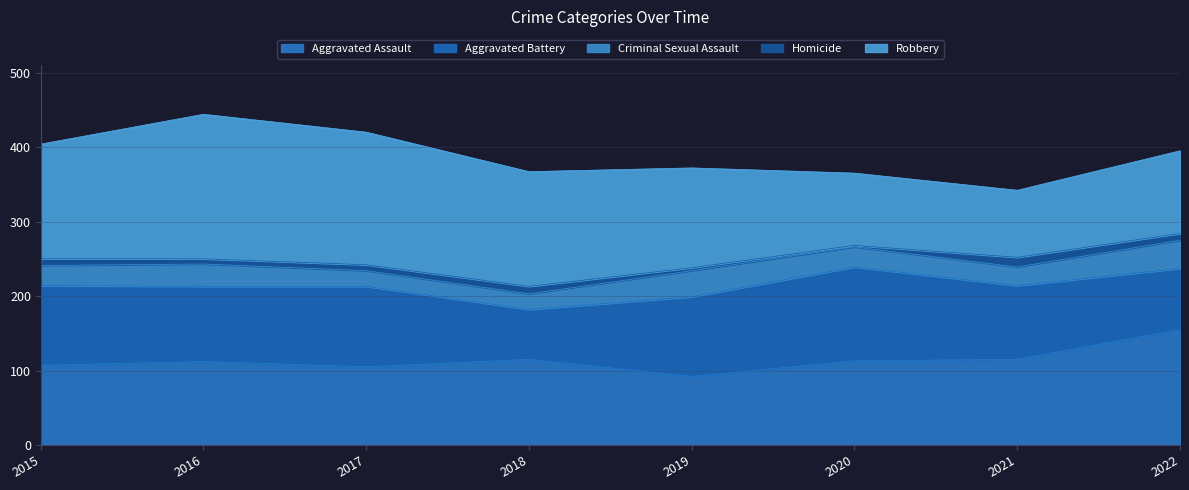

At which label is Robbery closest to 142?

2019